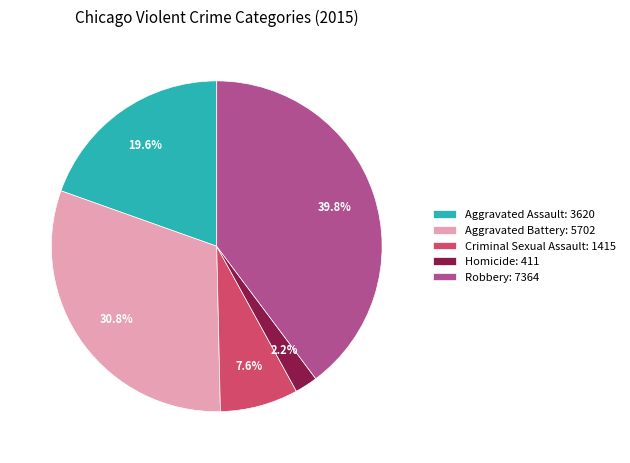

What is the total percentage of Robbery: 7364 and Homicide: 411?

42.0%